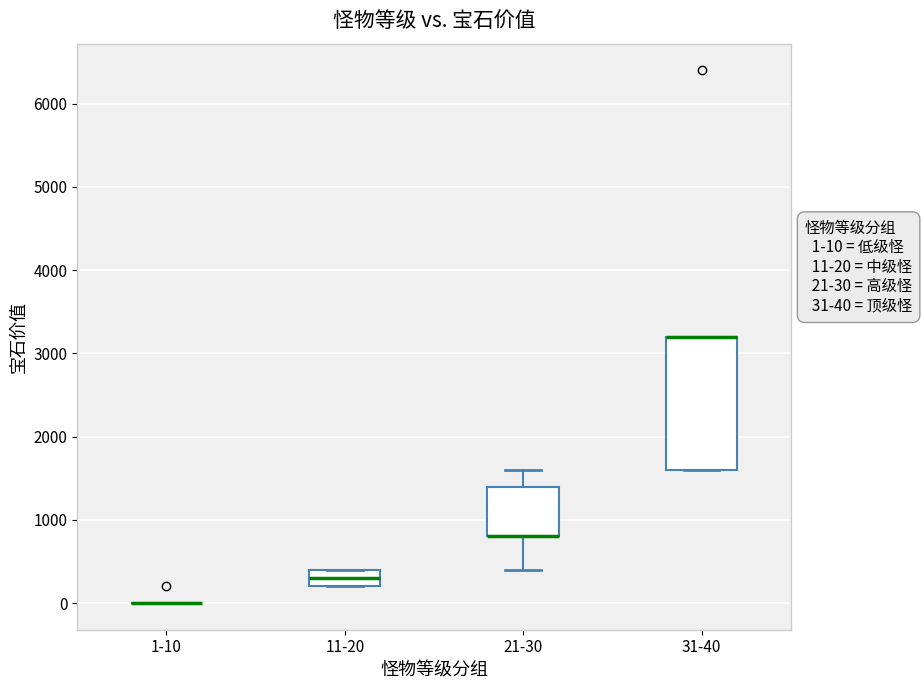

Which box is the tallest, from its lower edge to its upper edge?

31-40